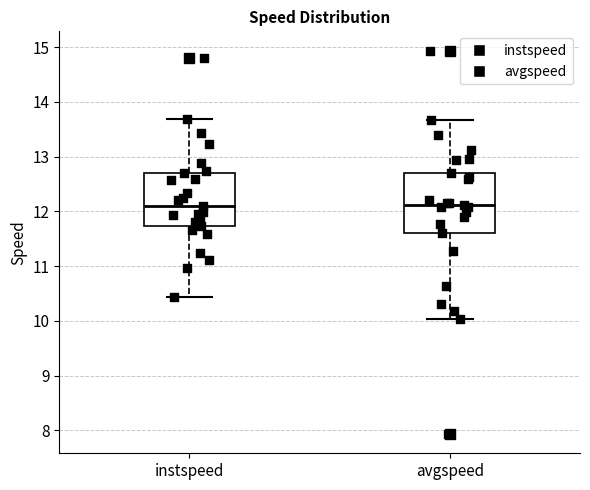

Comparing the boxes themselves (not the whiskers), which one is the tallest?

avgspeed